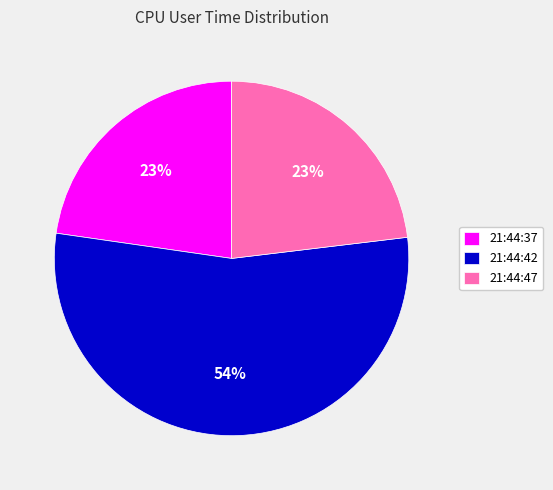

Which category accounts for the majority?

21:44:42